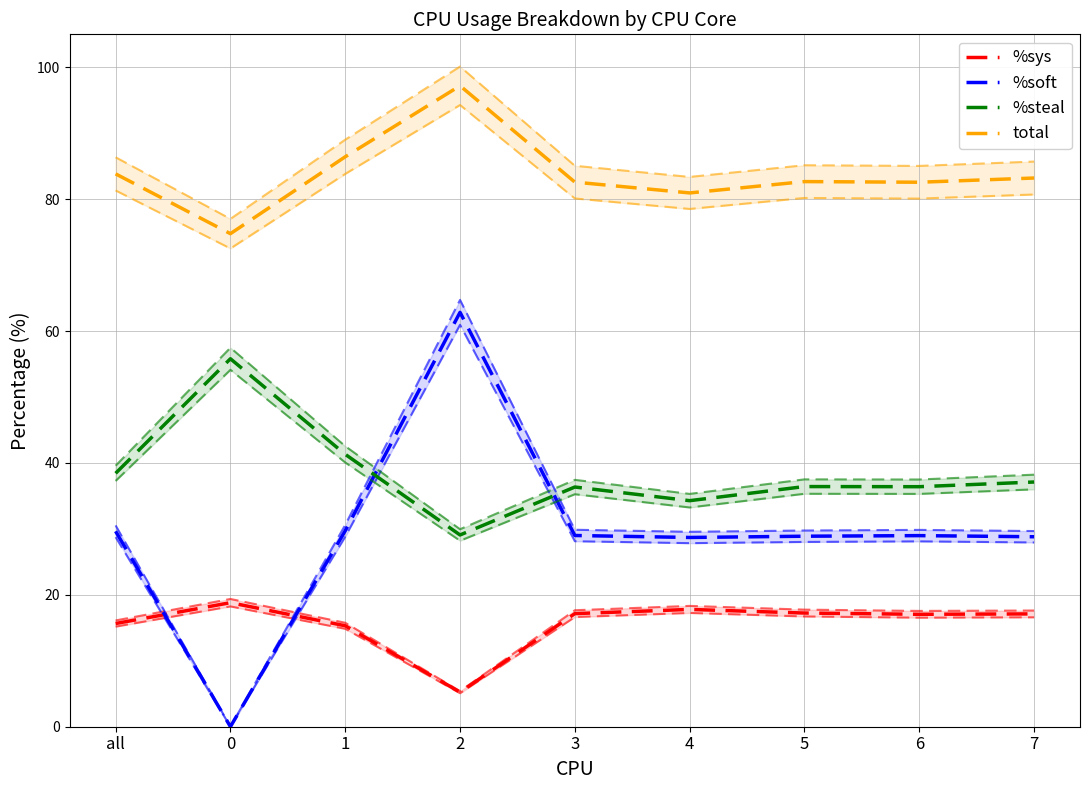

Which series has the widest spread of values?

%soft